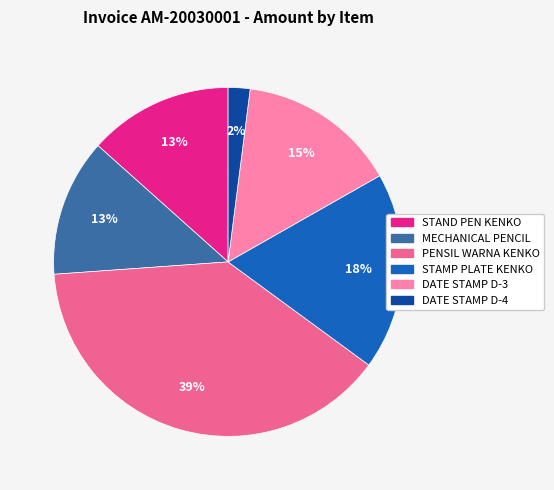

Does any single category account for the majority?

No